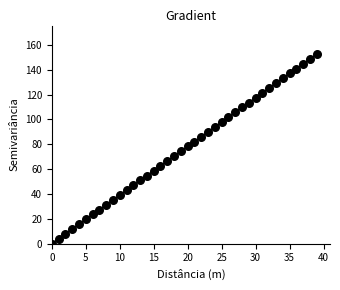

What is the range of Y values (max minus min)?

152.6